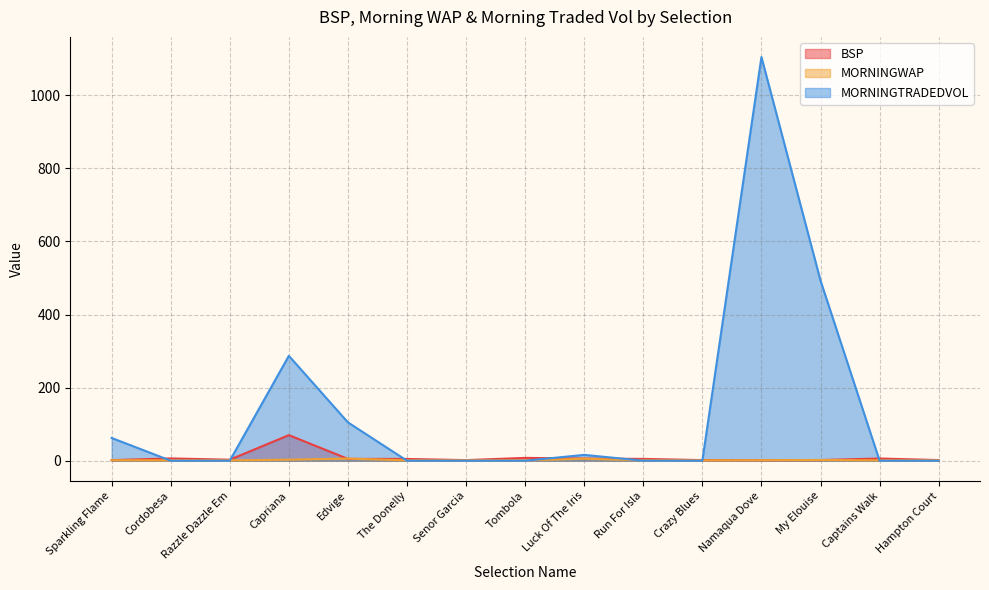

What is the sum of the MORNINGWAP values at Razzle Dazzle Em and My Elouise?

3.0